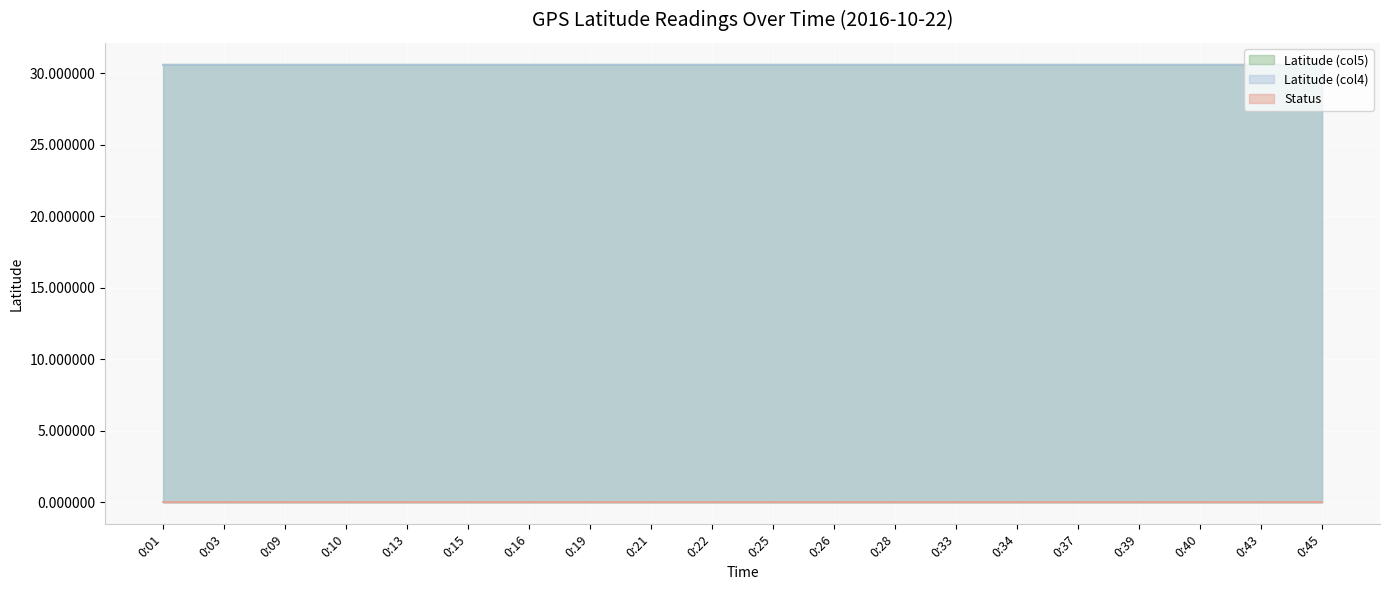

Reading right to left, list all the values displayed in this chart.

Latitude (col5): 30.6	30.6	30.6	30.6	30.6	30.6	30.6	30.6	30.6	30.6	30.6	30.6	30.6	30.6	30.6	30.6	30.6	30.6	30.6	30.6
Latitude (col4): 30.6	30.6	30.6	30.6	30.6	30.6	30.6	30.6	30.6	30.6	30.6	30.6	30.6	30.6	30.6	30.6	30.6	30.6	30.6	30.6
Status: 0.0	0.0	0.0	0.0	0.0	0.0	0.0	0.0	0.0	0.0	0.0	0.0	0.0	0.0	0.0	0.0	0.0	0.0	0.0	0.0